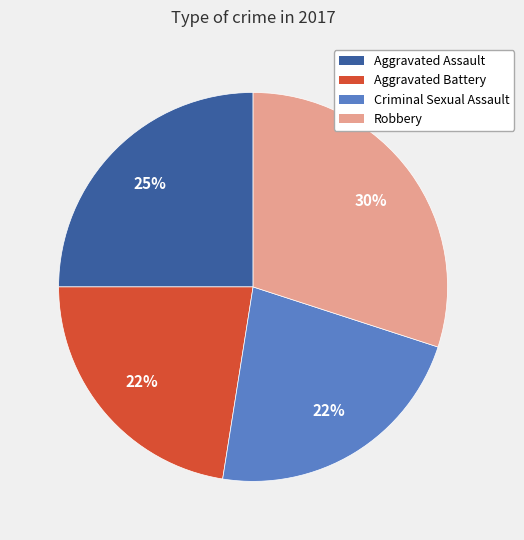

What is the largest slice in the pie chart?

Robbery